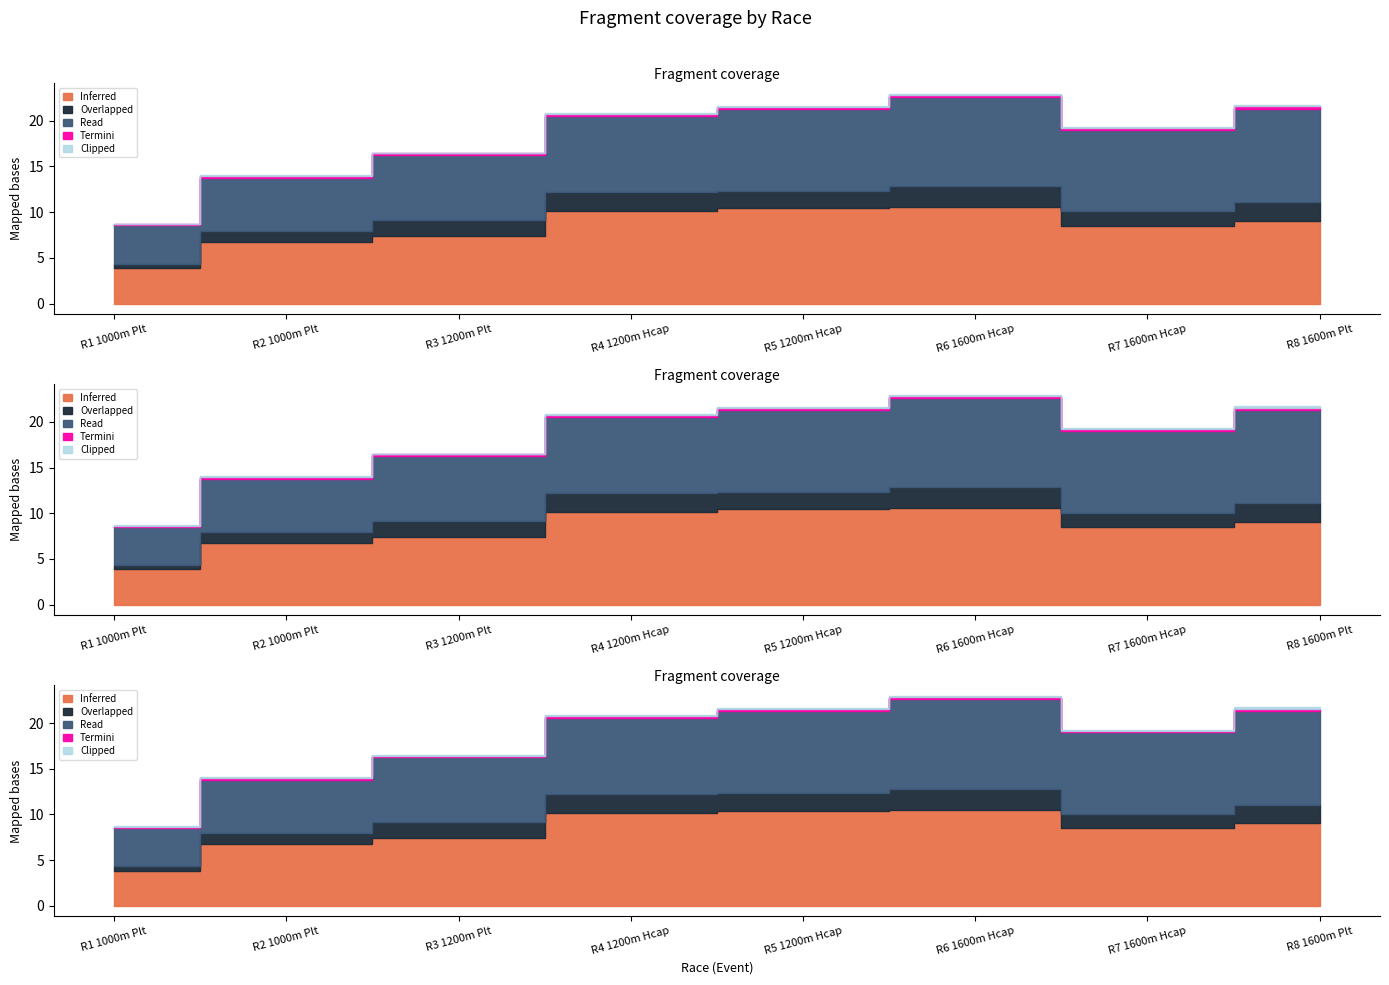

True or false: Overlapped and Termini intersect in this chart.

False